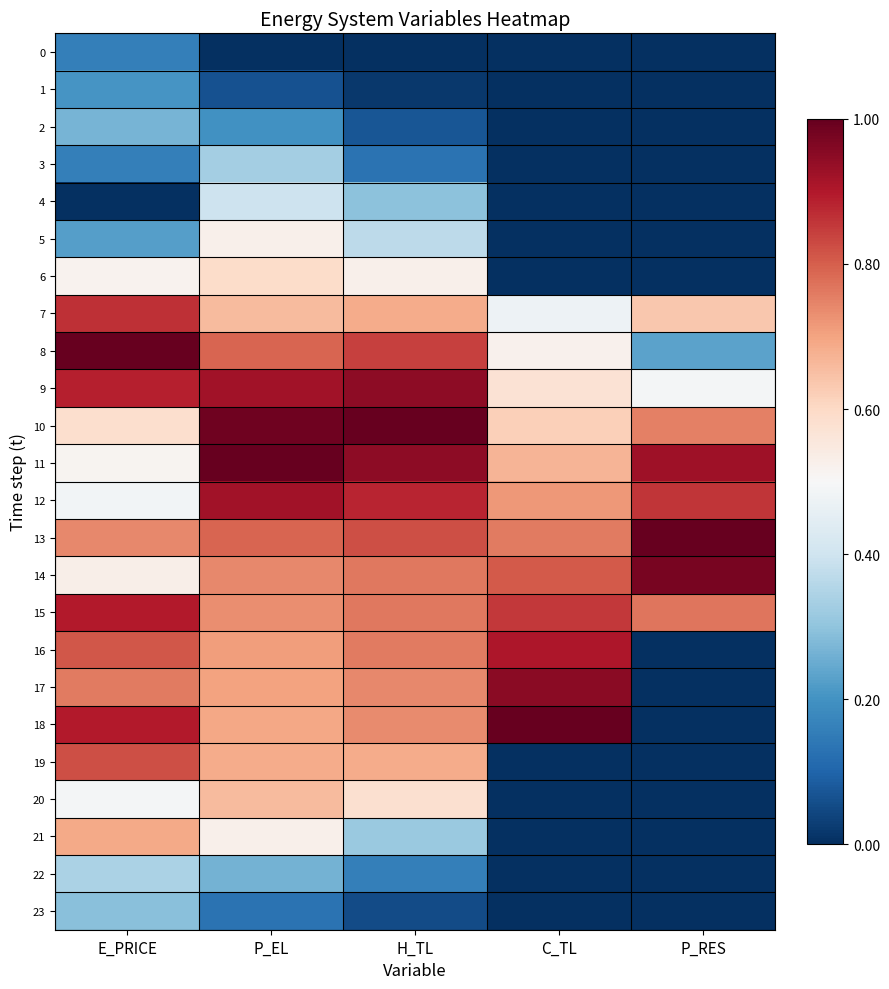

Between H_TL and E_PRICE, which is larger?

E_PRICE